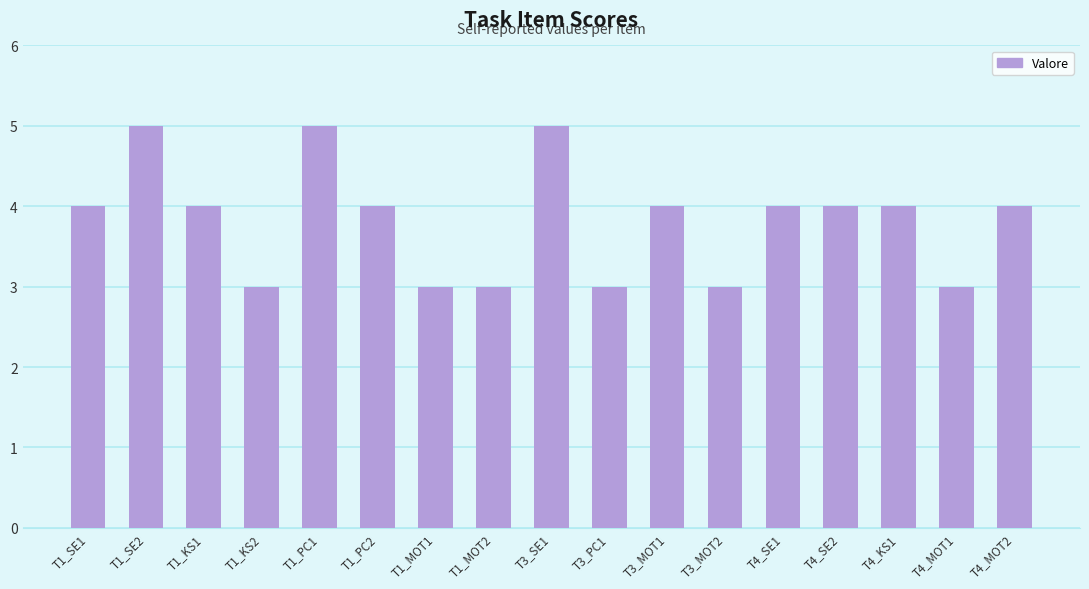

What is the label of the 7th bar from the right?

T3_MOT1